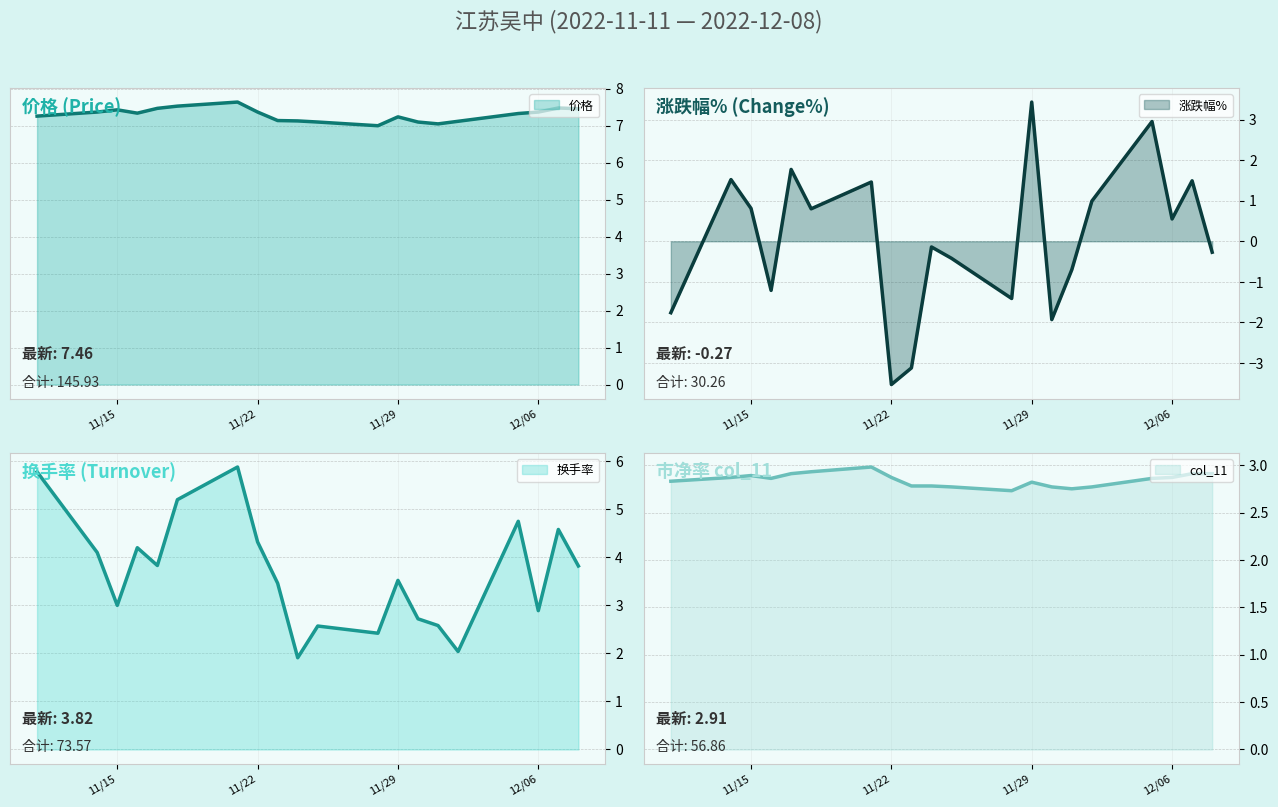

What is the minimum value for 价格?

7.0